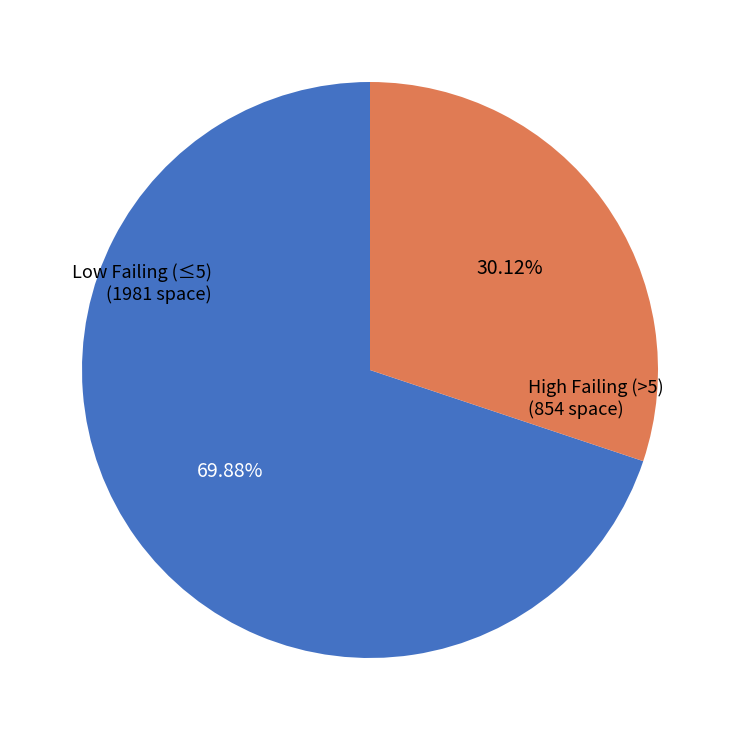

To the nearest percent, what is the difference between the largest and smallest slice percentages?

40%